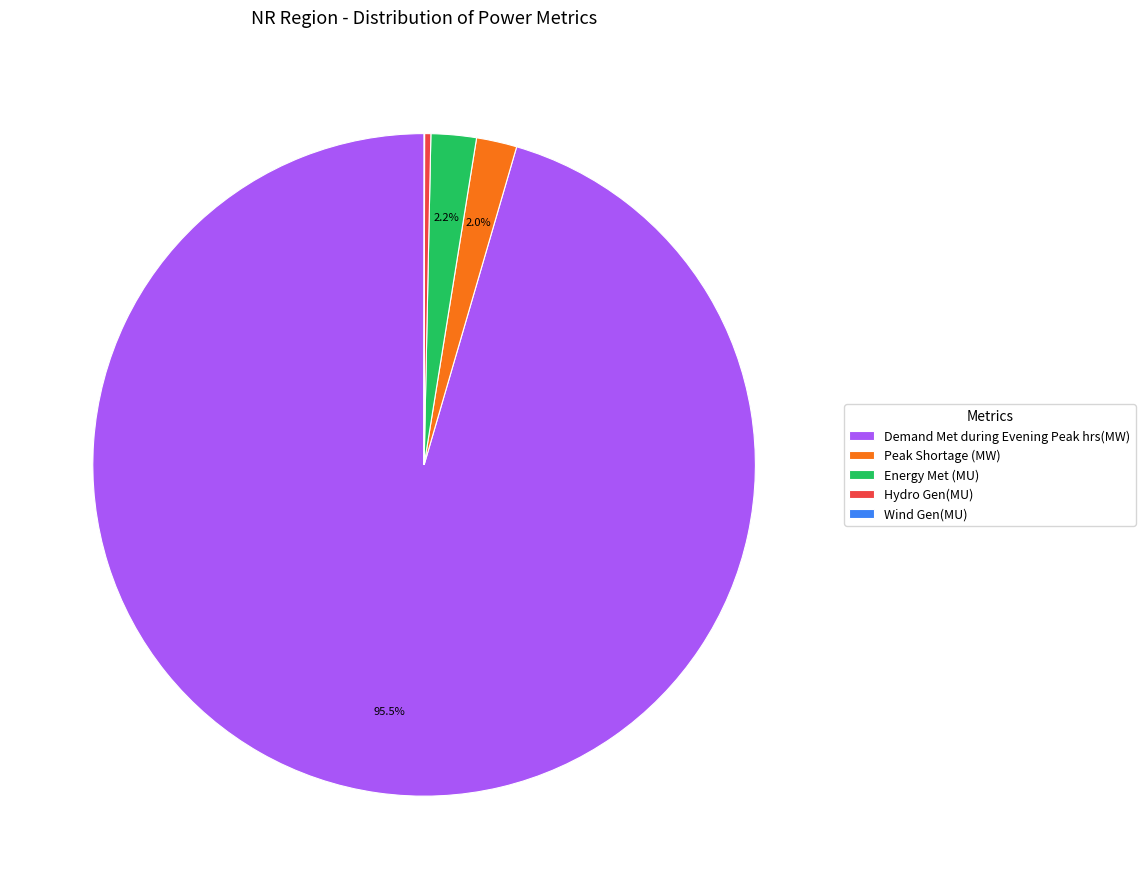

What percentage is the Peak Shortage (MW) slice, to the nearest percent?

2%